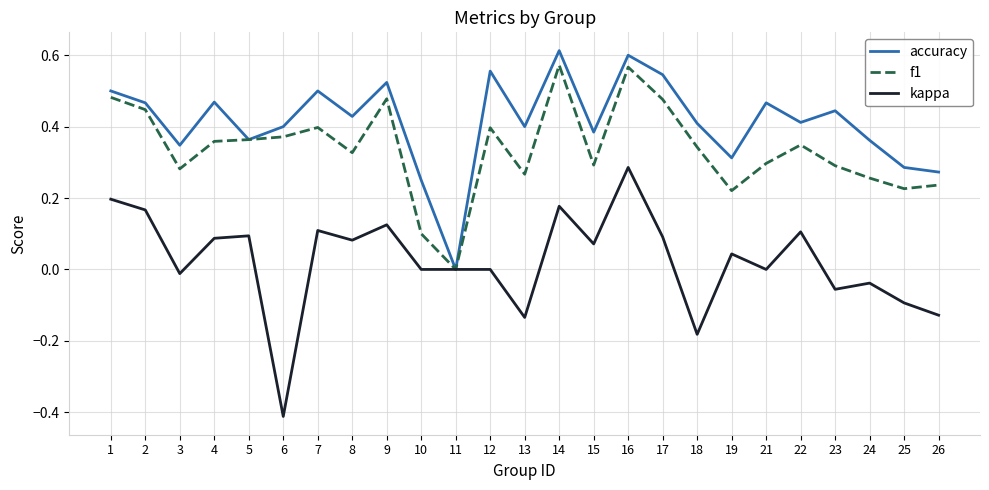

Which series changed the most between 13 and 22?

kappa